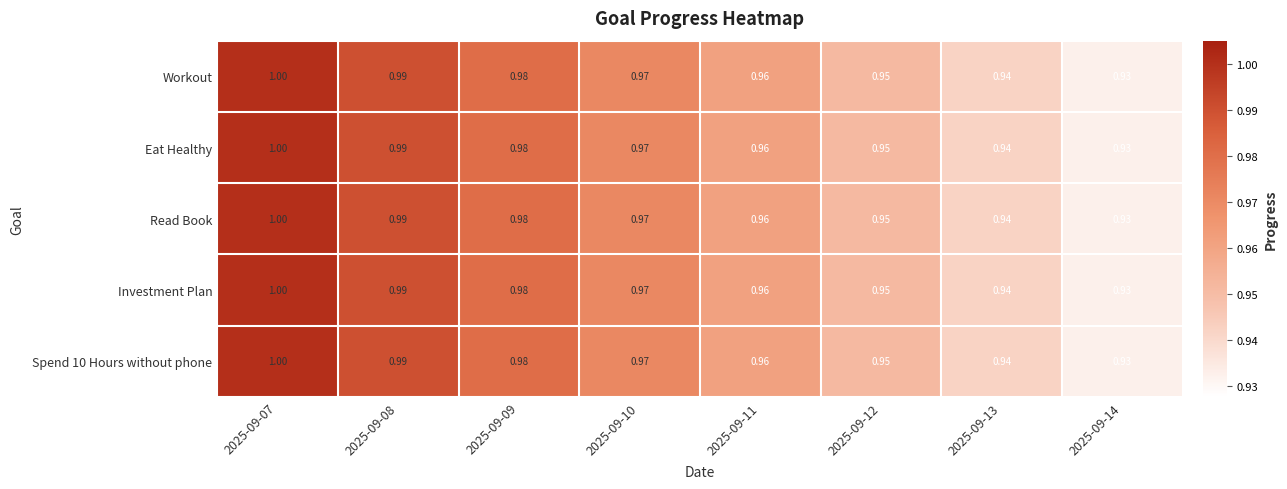

How many data points does each series have?

8